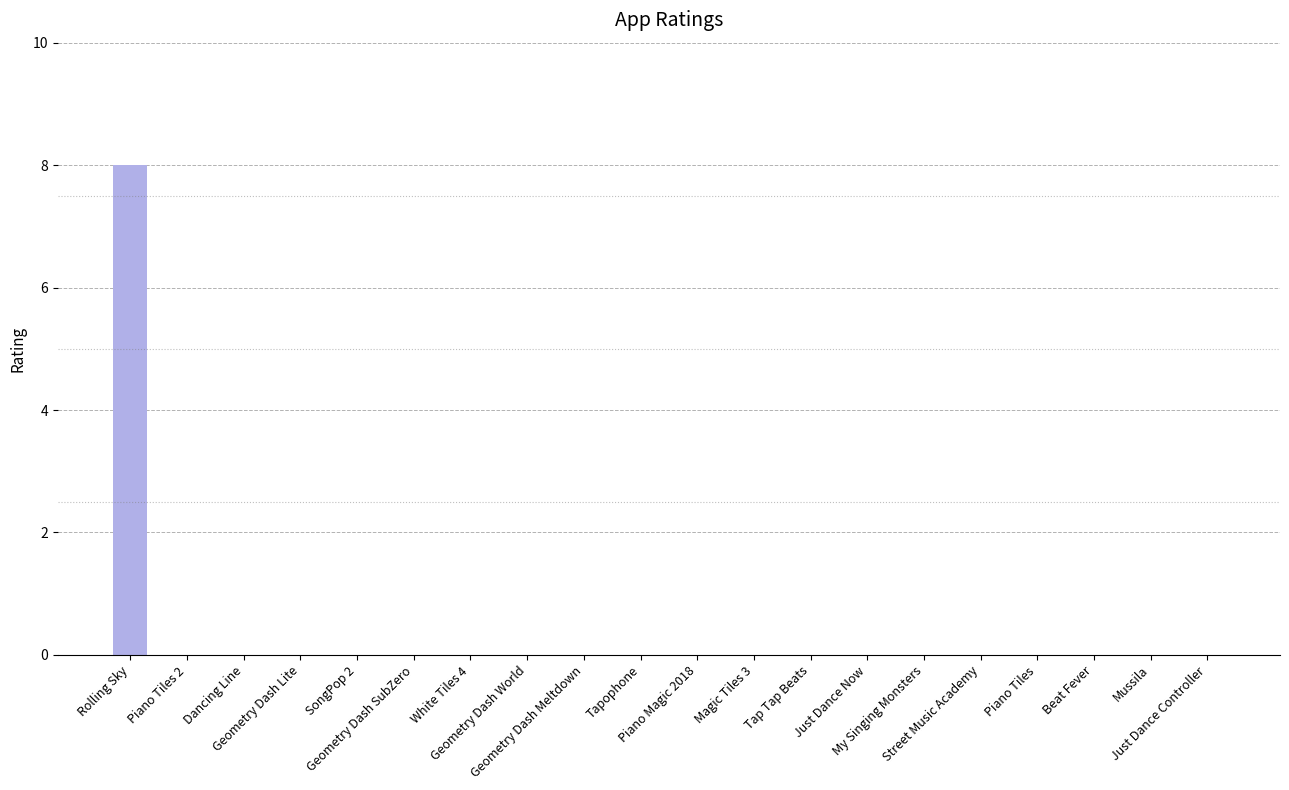

What is the sum of all values?

8